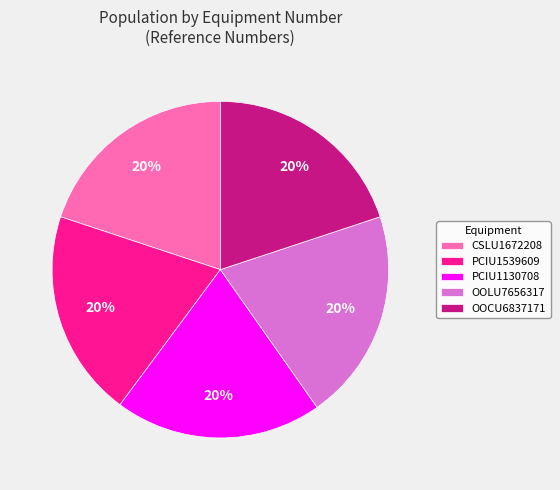

Does PCIU1130708 account for over 50% of the chart?

No